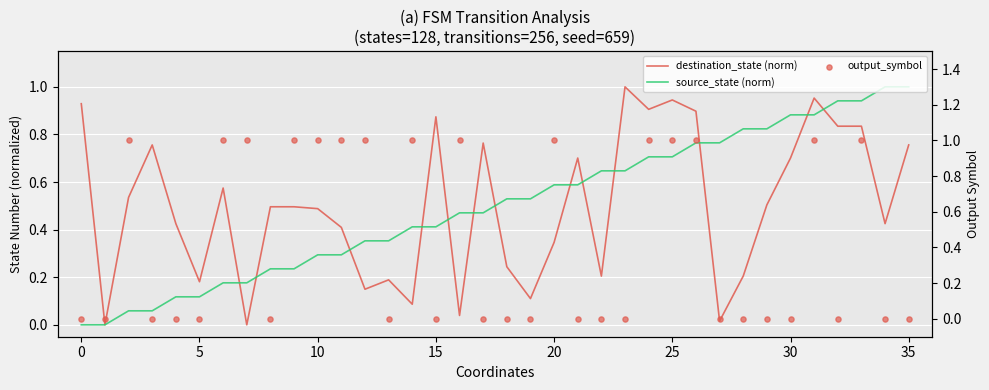

What is the total value across all series at 20?

0.3